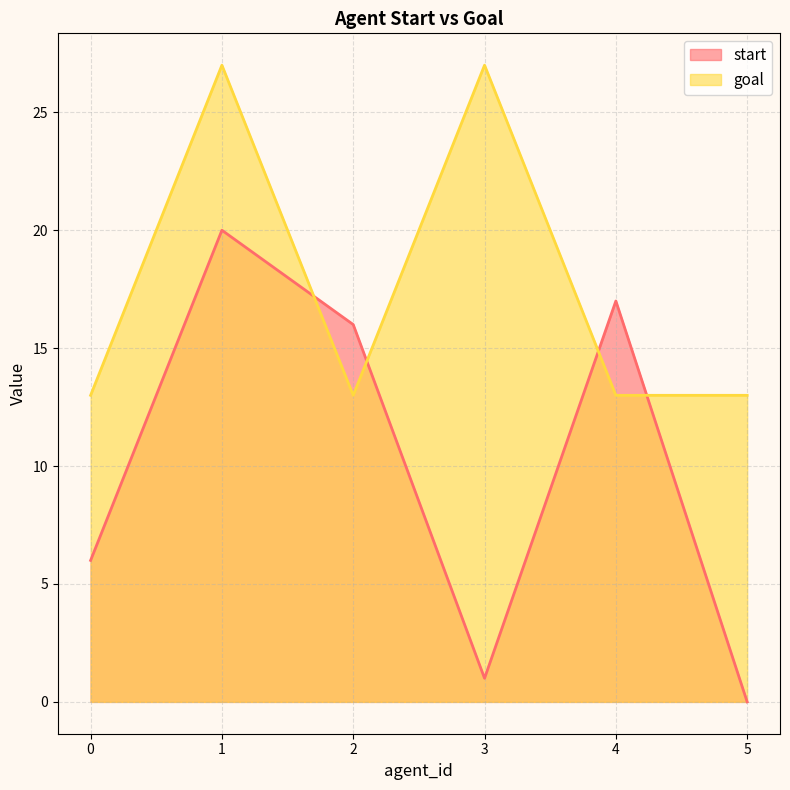

Which series changed the most between 1 and 4?

goal